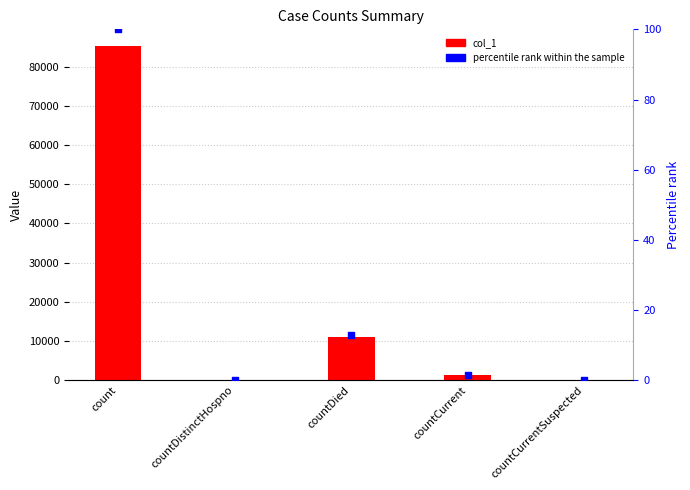

What is the total value across all series at countCurrent?

1324.6